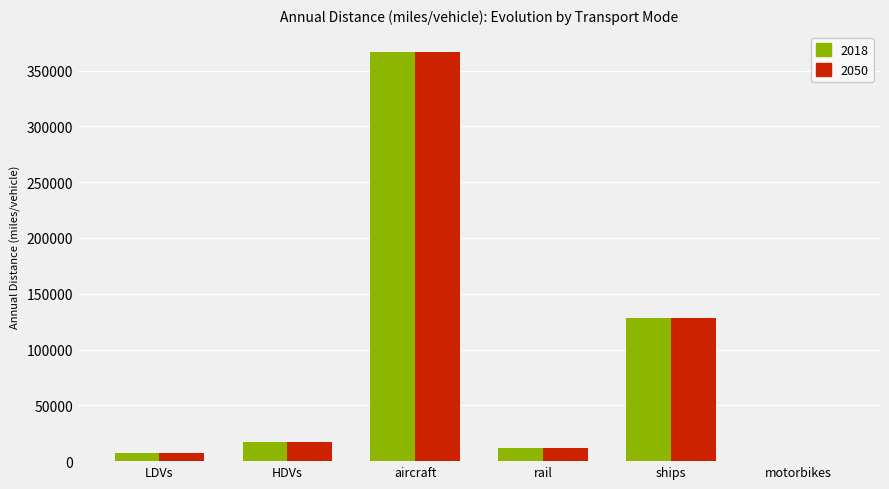

What are all the series names shown in the legend?

2018, 2050